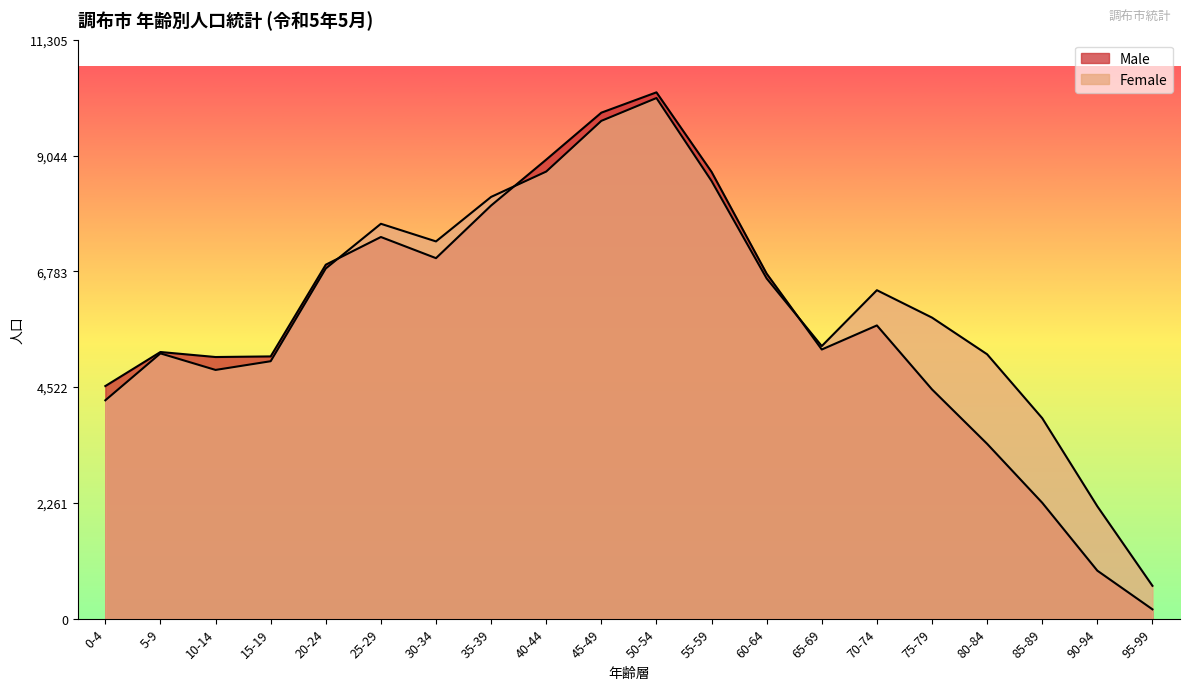

Rank the series by their average value, from lowest to highest.

Male, Female